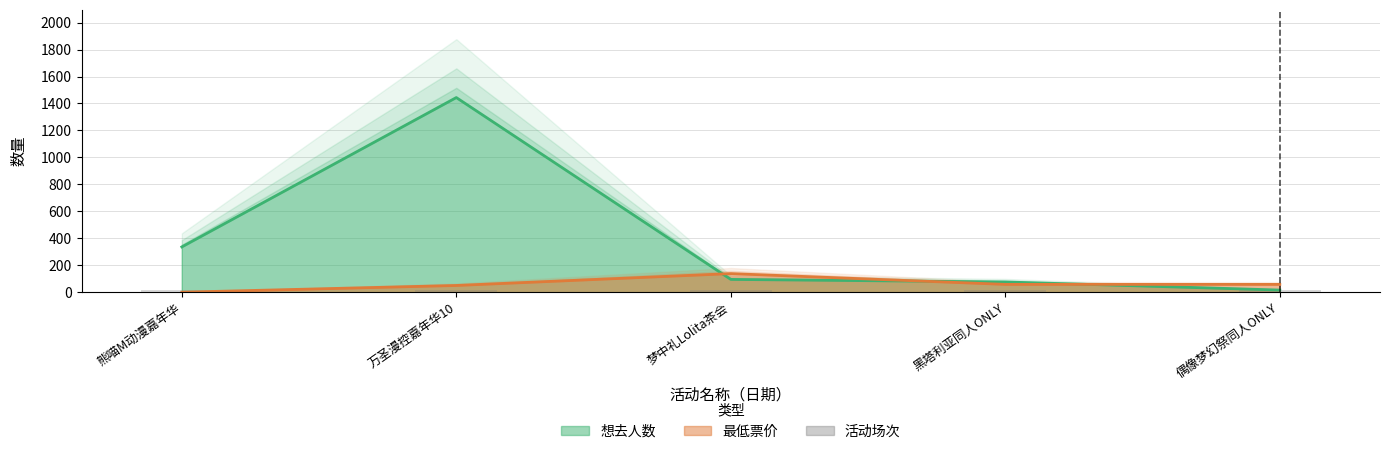

Reading right to left, what are all the values shown in this chart?

想去人数: 16	76	95	1444	336
最低票价: 58	58	138	50	0